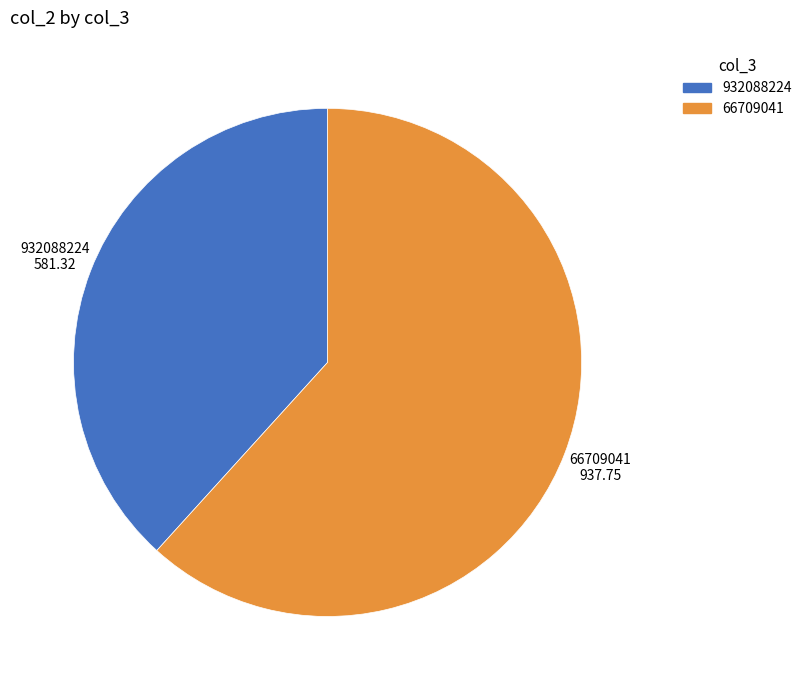

Approximately how many times larger is the value at 66709041 compared to 932088224?

1.6